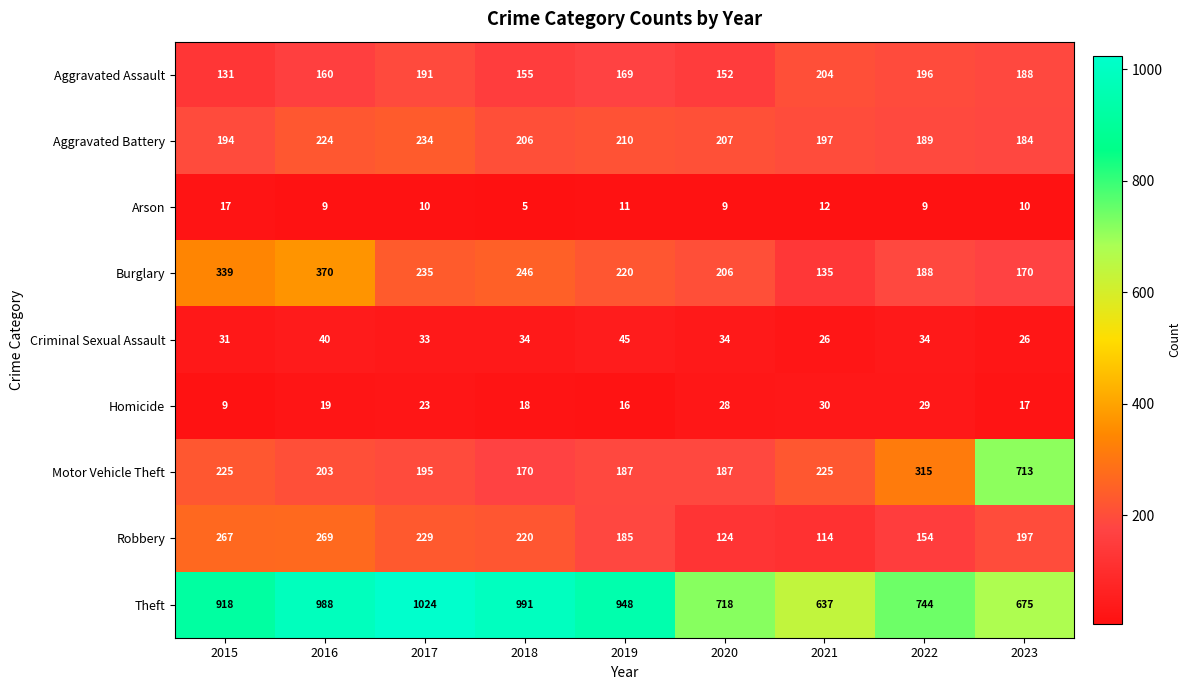

How many values in the Motor Vehicle Theft series are below 203?

4